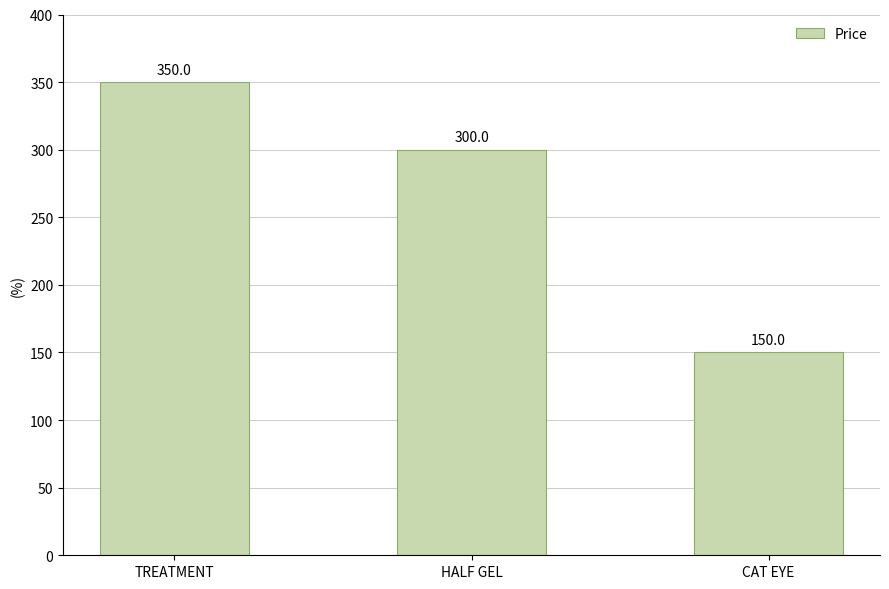

What is the sum of the values at TREATMENT and HALF GEL?

650